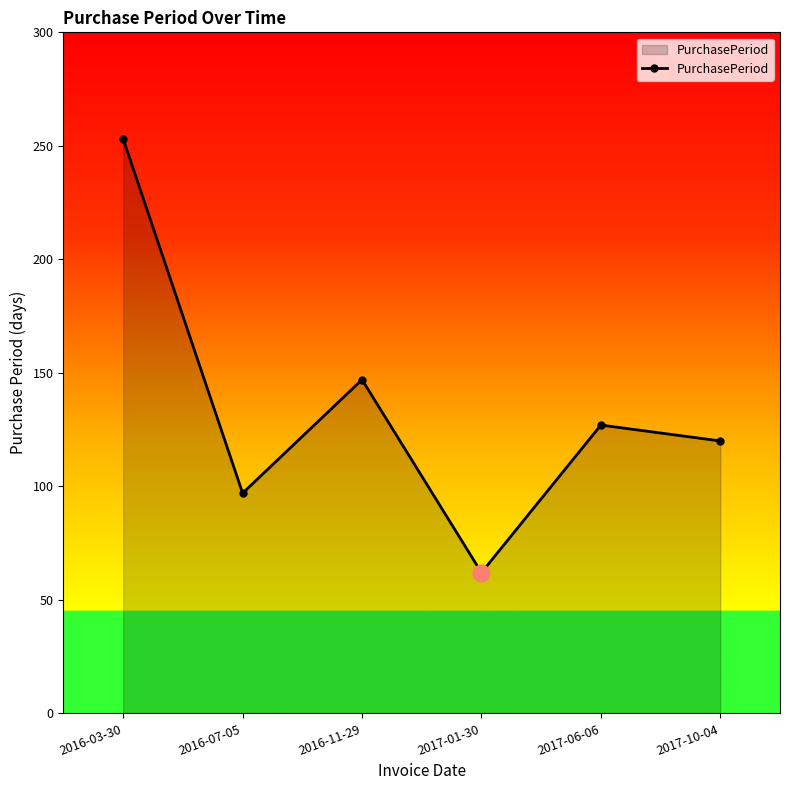

Which category has the highest value across all series?

2016-03-30